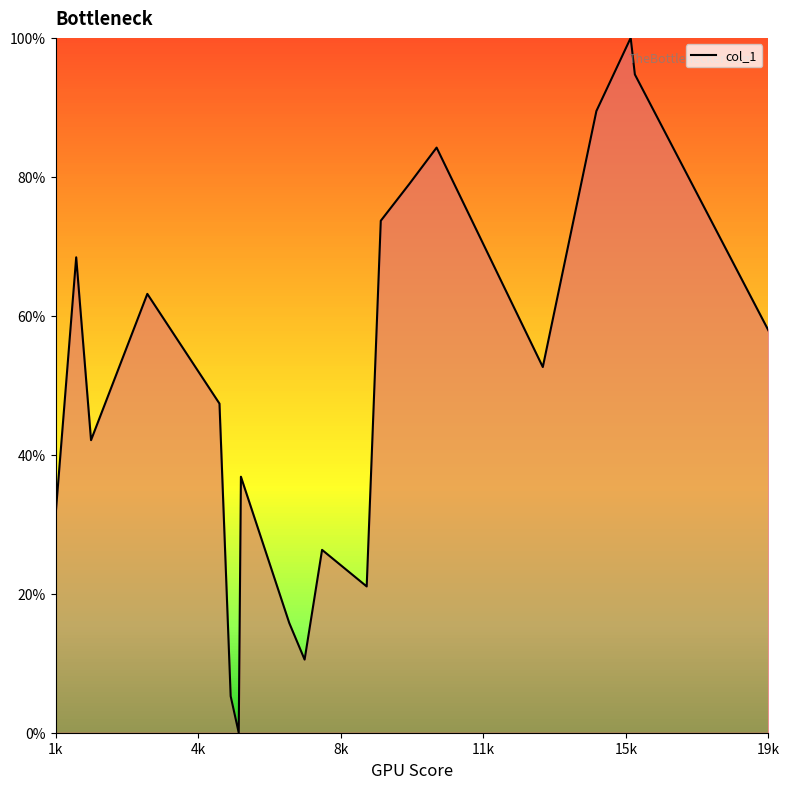

What is the greatest value displayed?

100.0